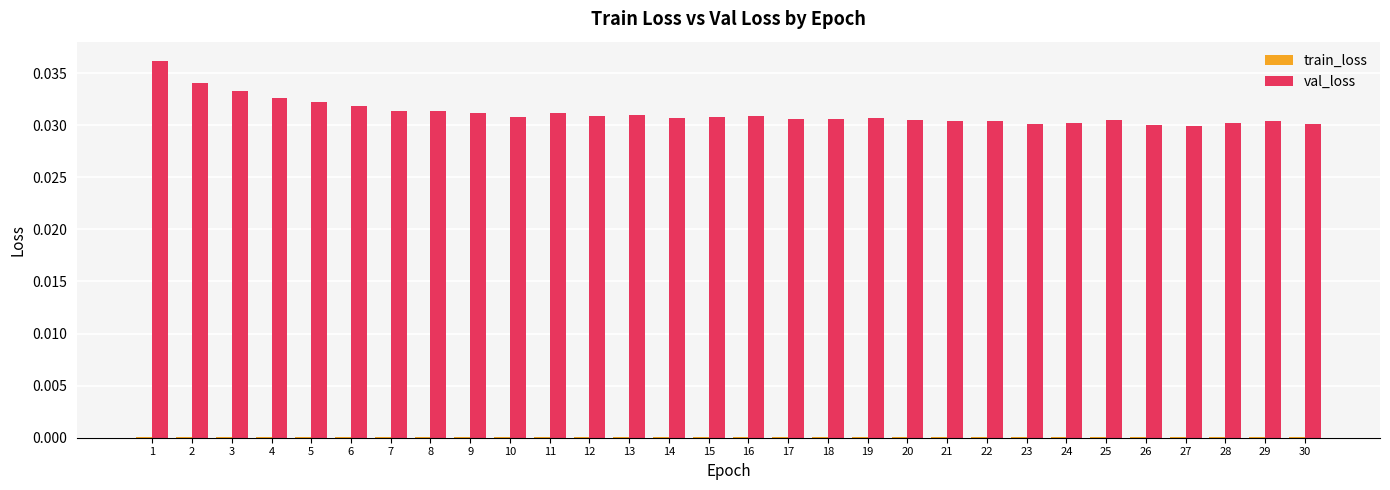

The val_loss series shows 0.1 at 17. True or false?

False